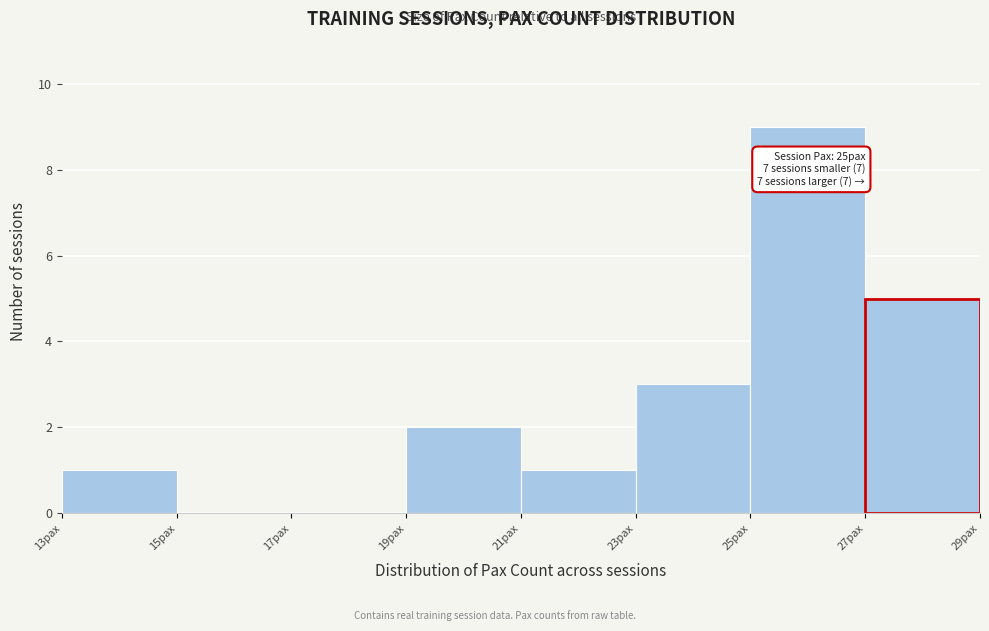

Which range on the x-axis has the tallest bar?

25 to 27